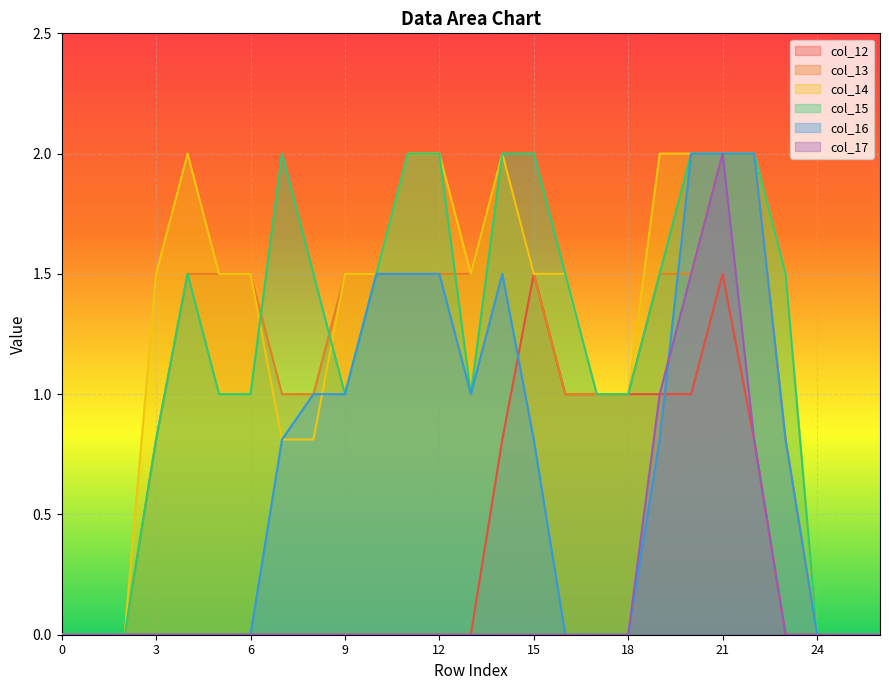

Is it true that col_13 equals 0.3 at 3?

False